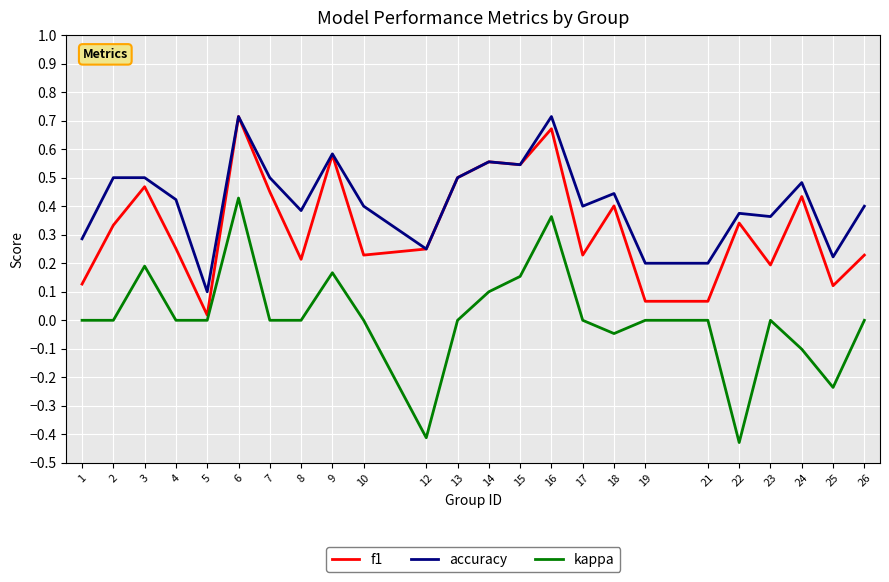

At how many categories does at least one series exceed 0?

24